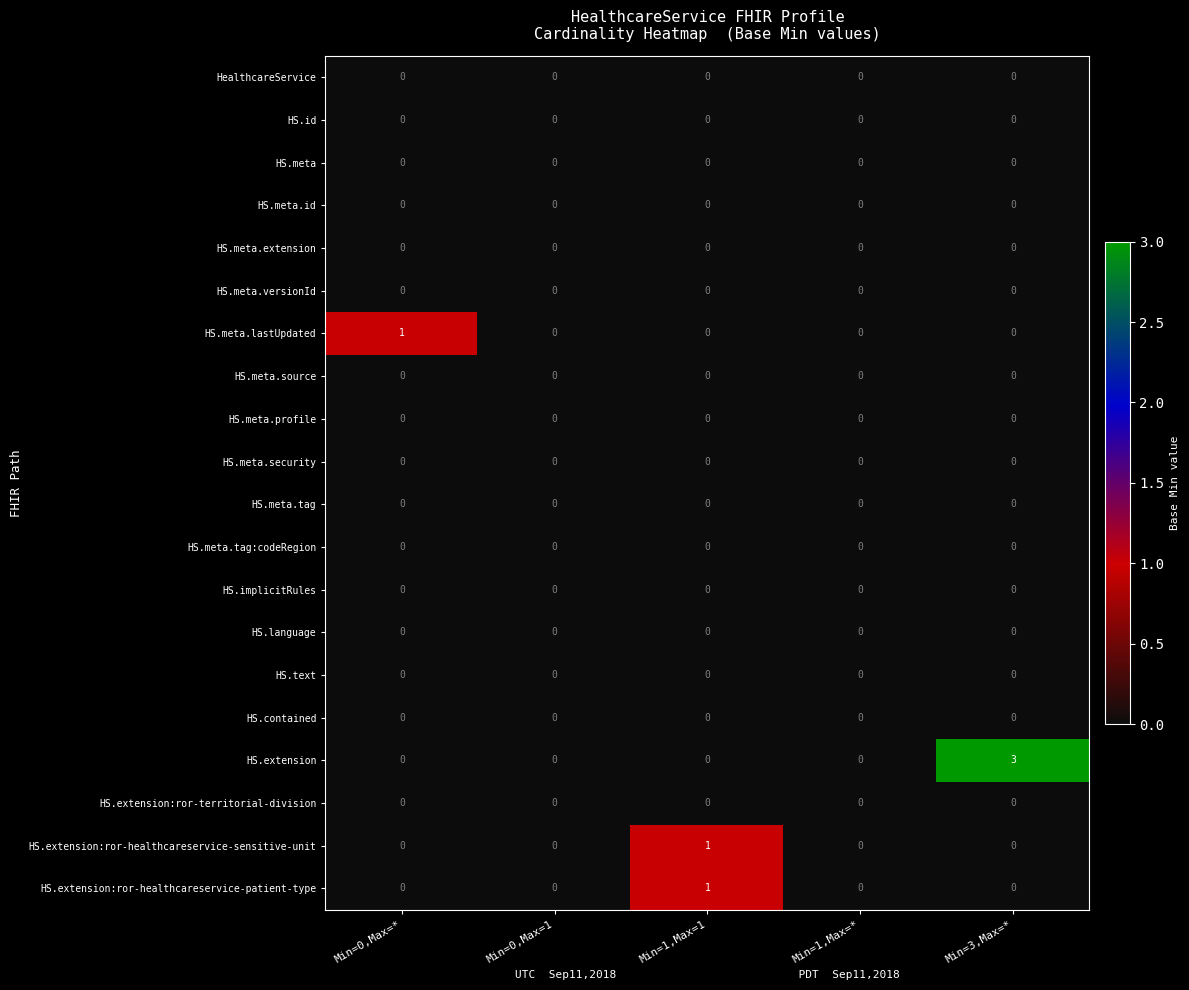

What is the difference between the highest and lowest values at Min=3,Max=*?

3